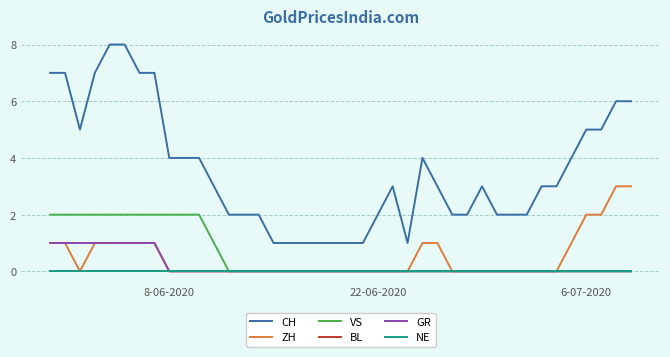

Does the chart display data point markers on the line(s)?

No